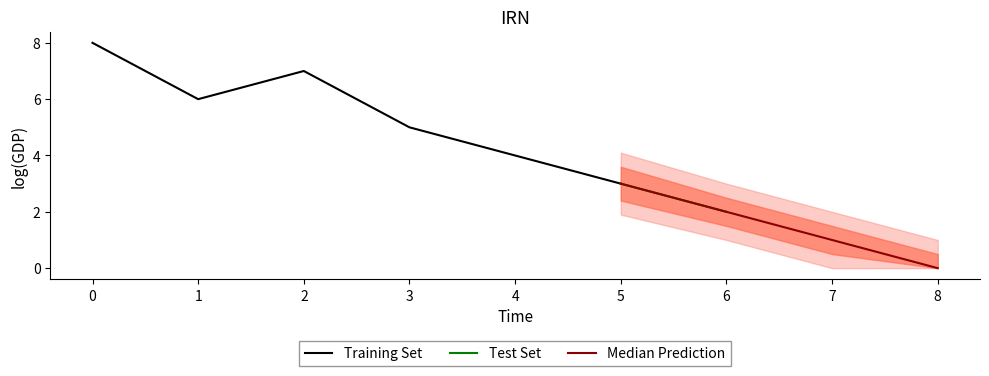

Rank the categories by Training Set value from lowest to highest.

5, 4, 3, 1, 2, 0